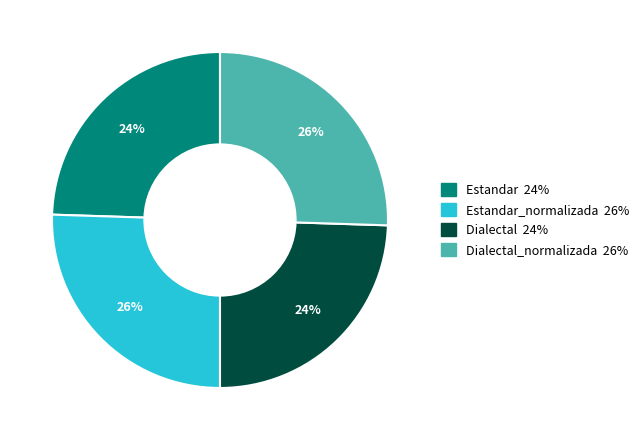

To the nearest percent, what is the average slice percentage?

25%